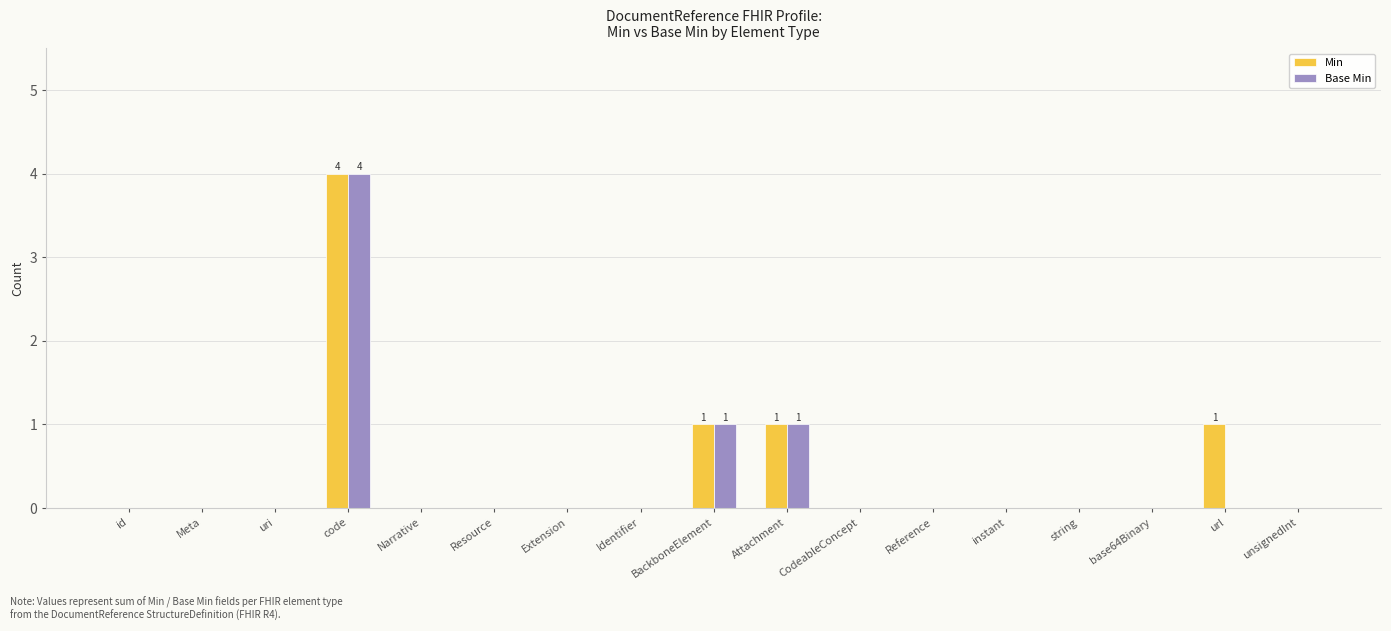

The Min series shows 0 at instant. True or false?

True